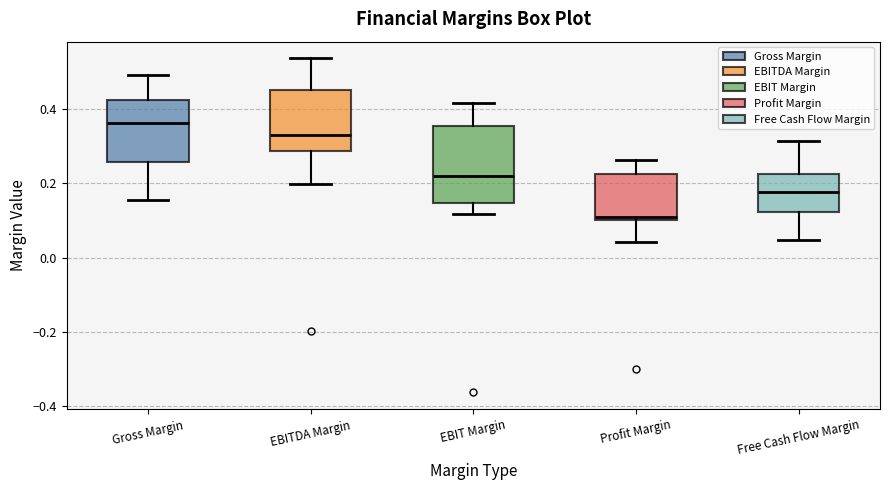

Comparing the boxes themselves (not the whiskers), which one is the tallest?

EBIT Margin